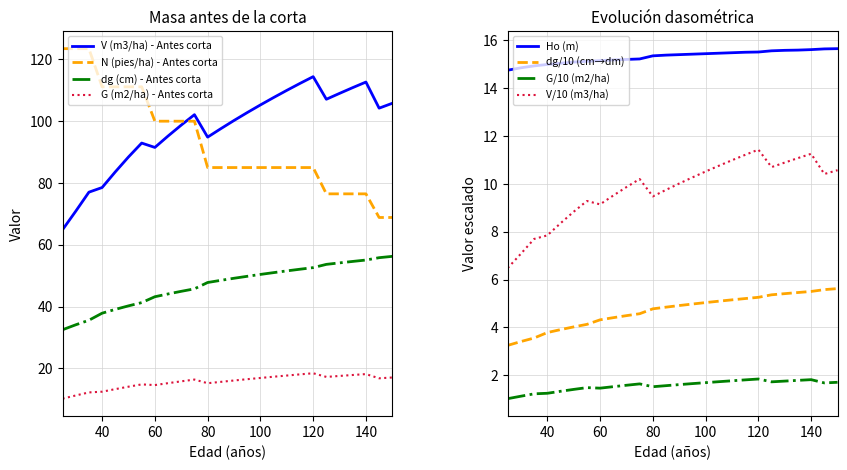

At which category does V (m3/ha) - Antes corta reach its first local peak?

55